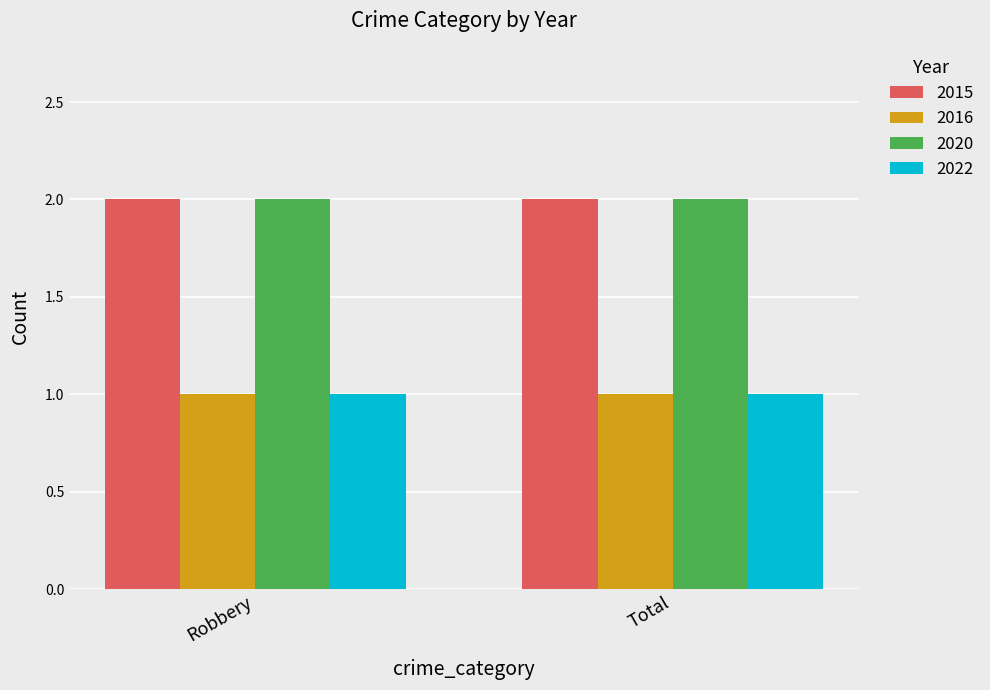

Reading left to right, transcribe all the data shown in this chart.

2015: 2	2
2016: 1	1
2020: 2	2
2022: 1	1